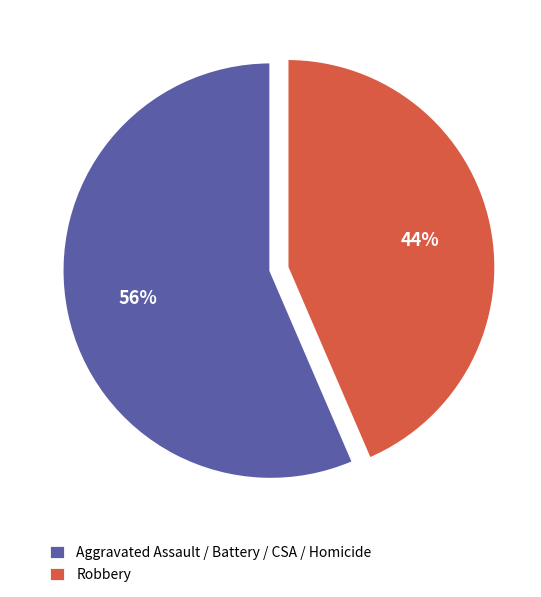

What is the majority slice?

Aggravated Assault / Battery / CSA / Homicide